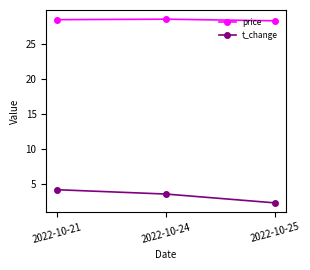

At which category does the chart reach its minimum across all series?

2022-10-25